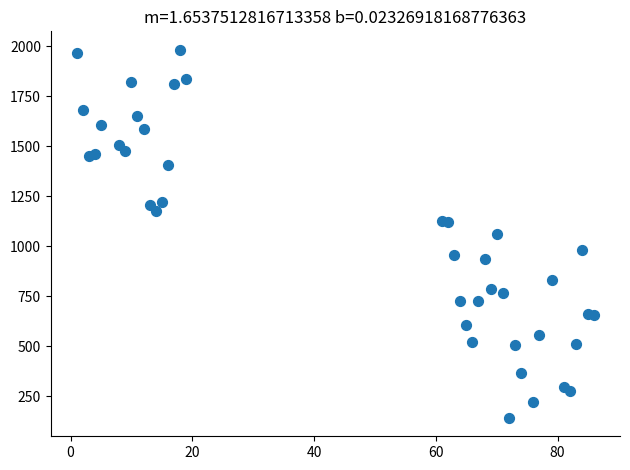

What is the range of X values (max minus min)?

85